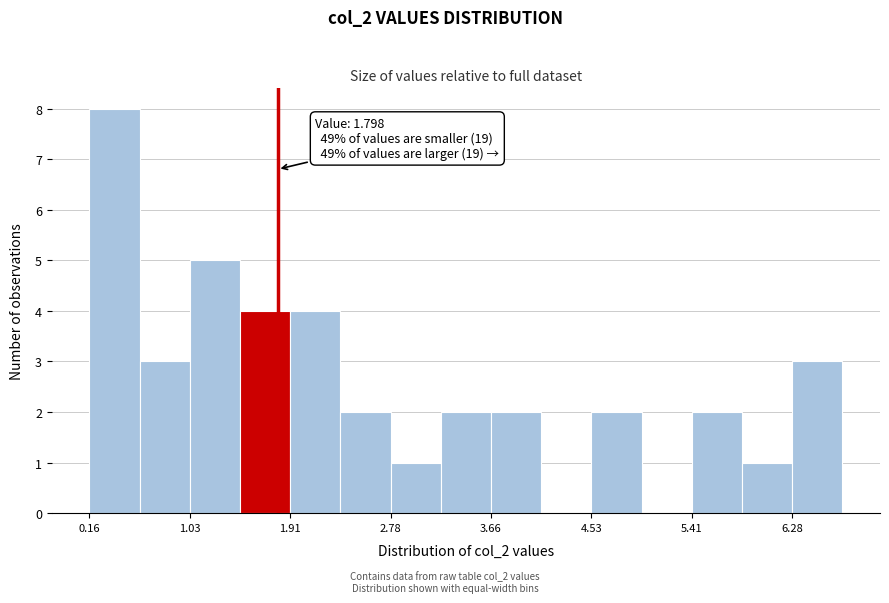

Which range on the x-axis has the tallest bar?

0.2 to 0.6